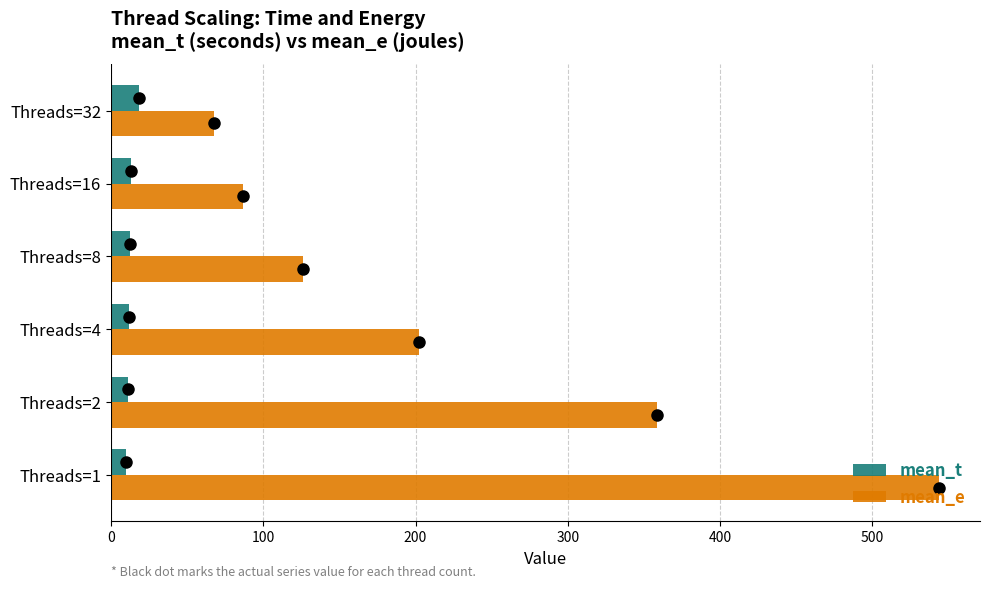

Where is mean_e nearest to the value 305?

Threads=2